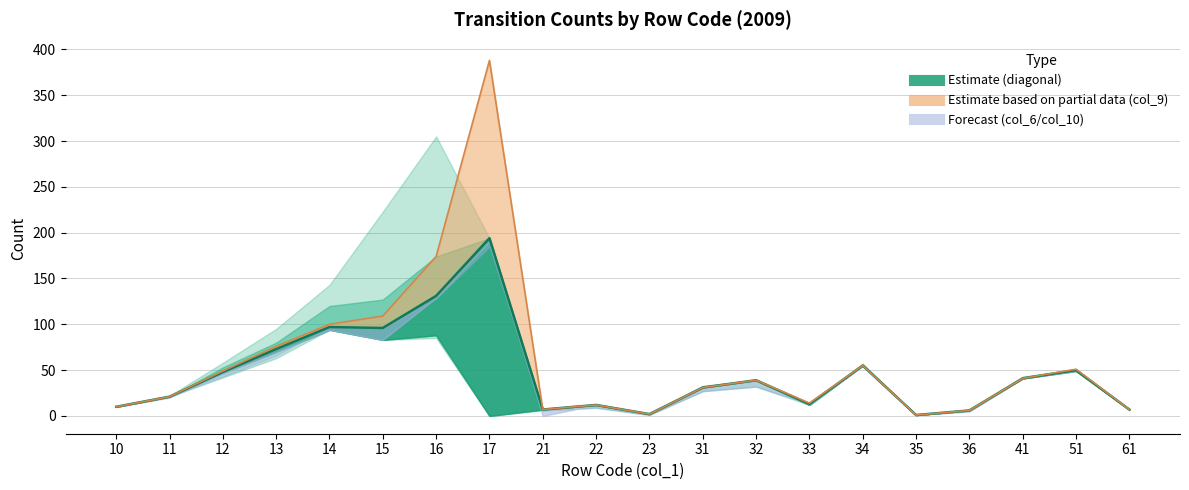

What is the difference between the maximum and second lowest values?

192